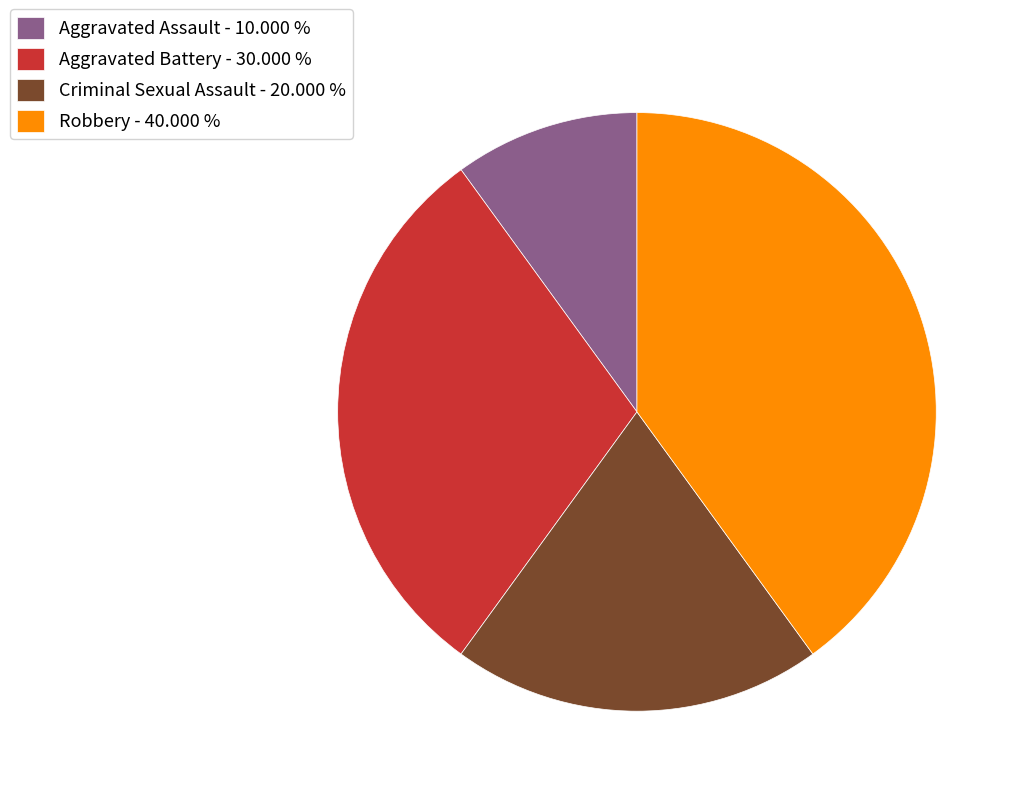

True or false: Robbery accounts for 46% of the total.

False